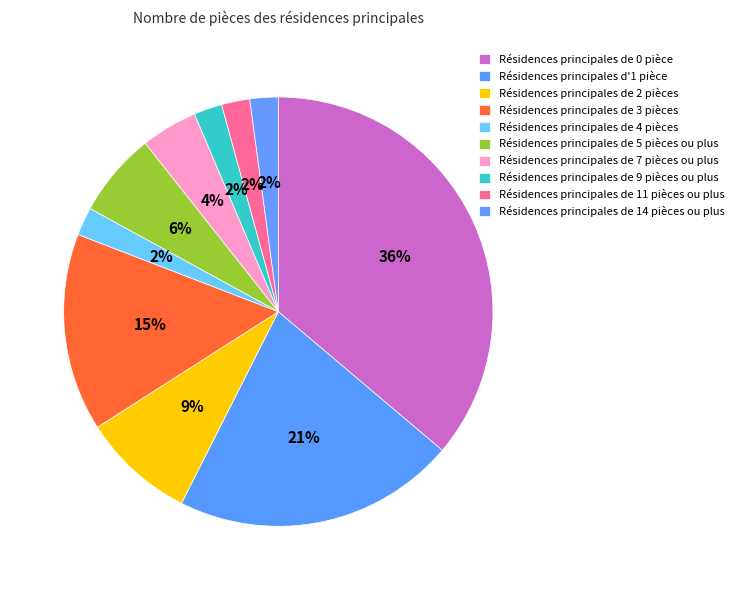

How many slices are in this pie chart?

10